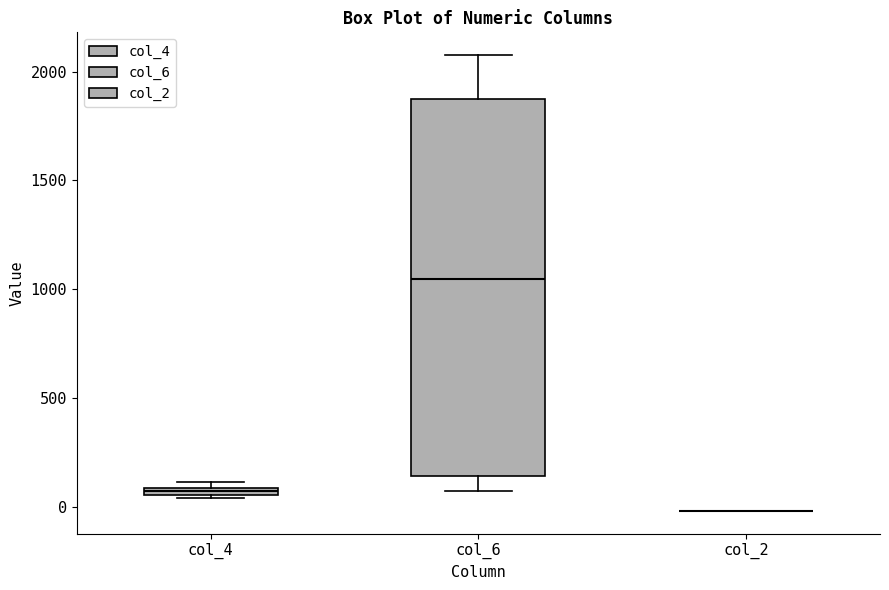

Comparing the boxes themselves (not the whiskers), which one is the tallest?

col_6